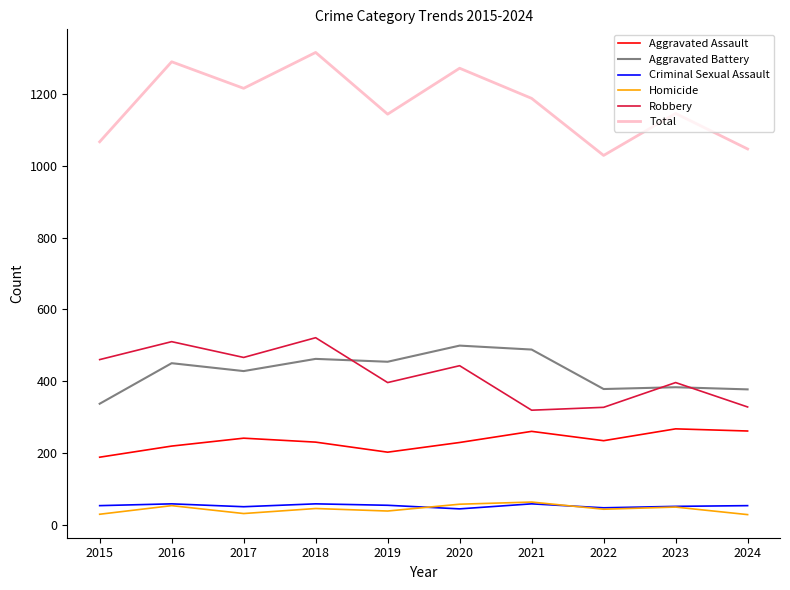

What is the difference between the maximum and minimum values in the Homicide series?

35